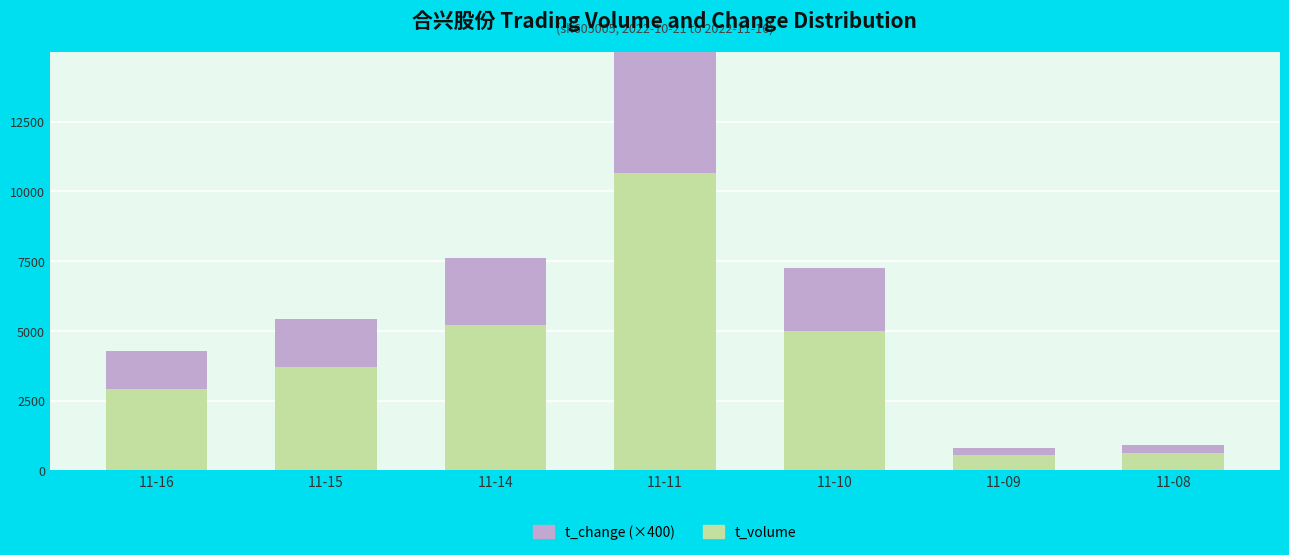

List the series in order of their peak value, lowest first.

t_change (×400), t_volume